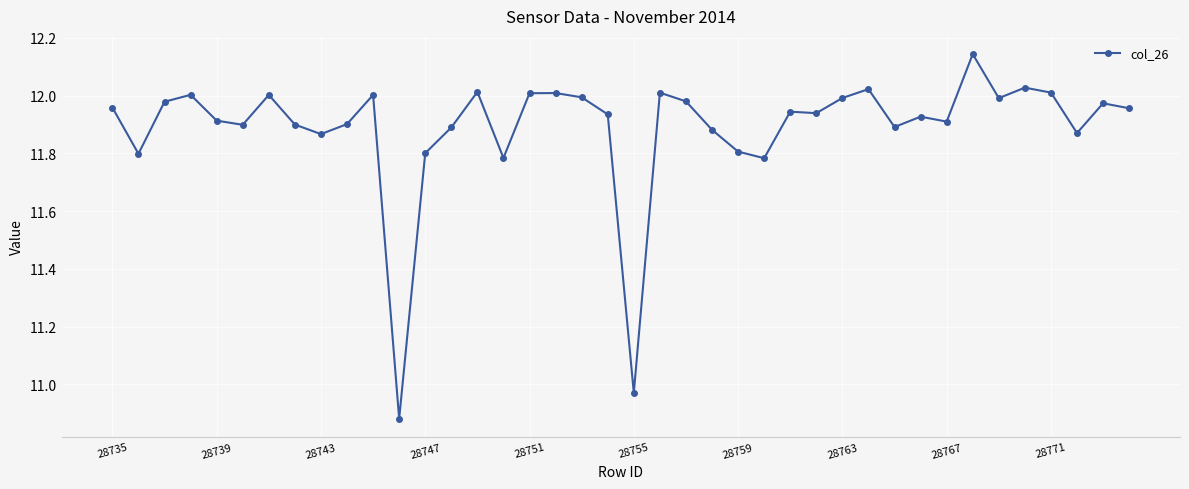

What is the sum of all values?

475.6